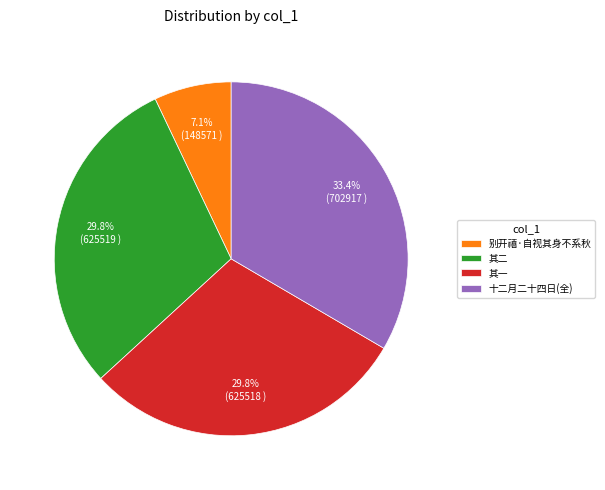

What percentage is NOT represented by 其一?

70.2%